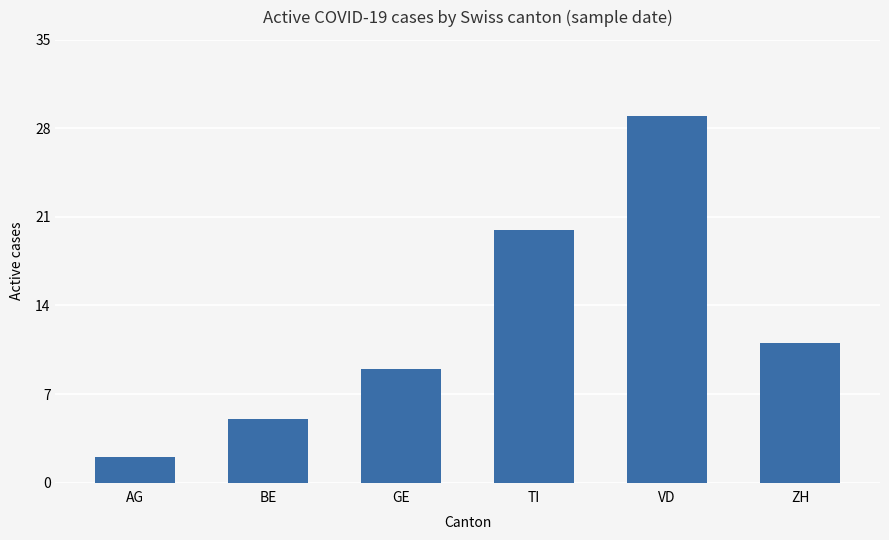

Rank the categories by value from highest to lowest.

VD, TI, ZH, GE, BE, AG